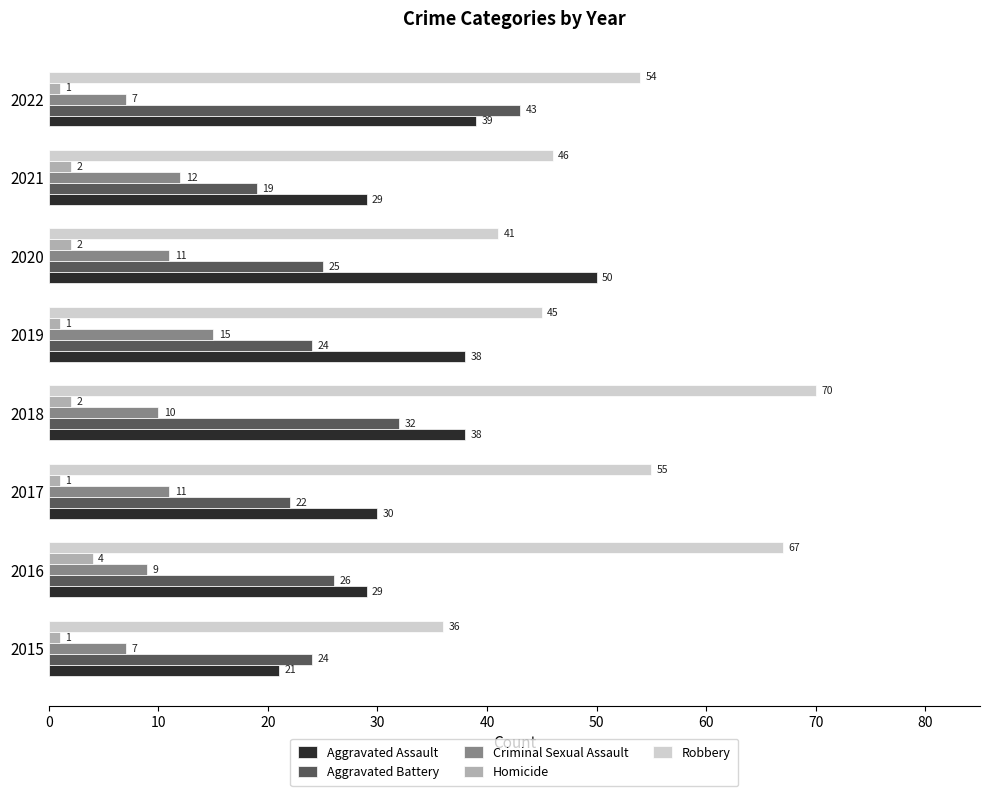

Which series has the largest range (max minus min)?

Robbery